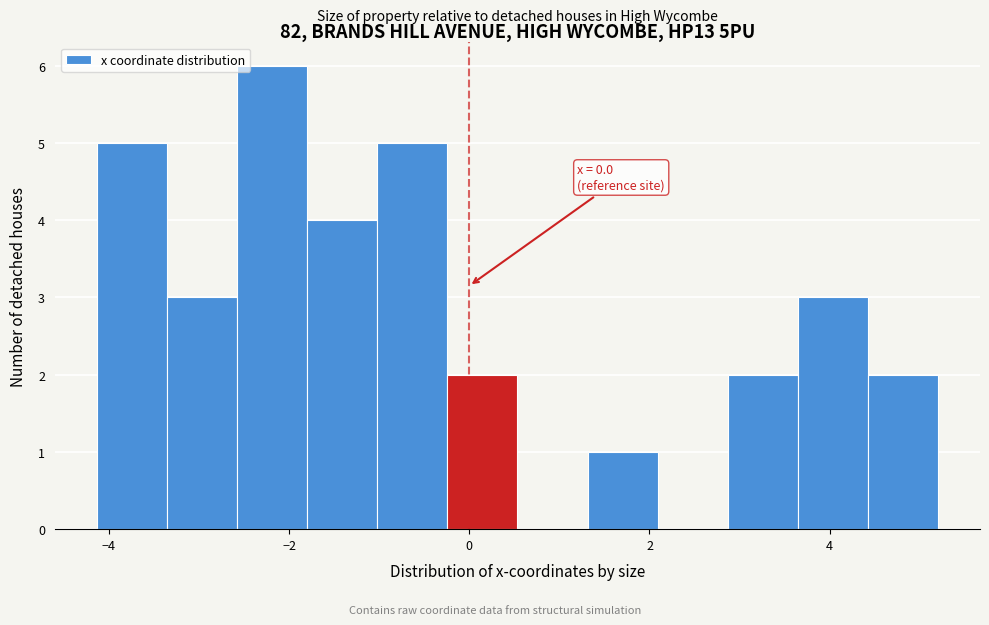

Read against the x-axis, roughly where is the centre of the tallest bar?

-2.2